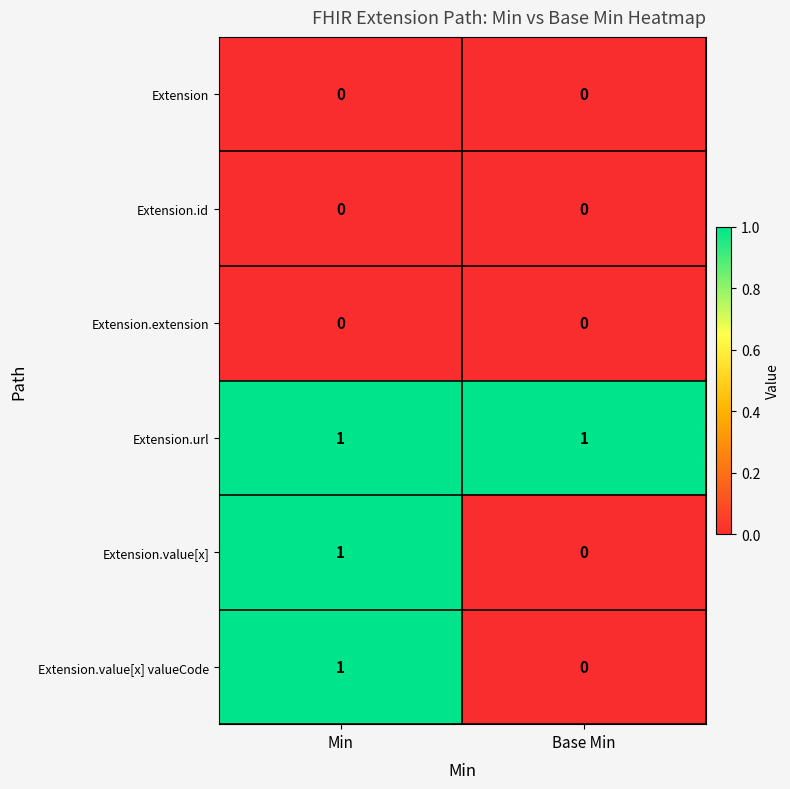

Which category has the highest value in the Extension.value[x] valueCode series?

Min